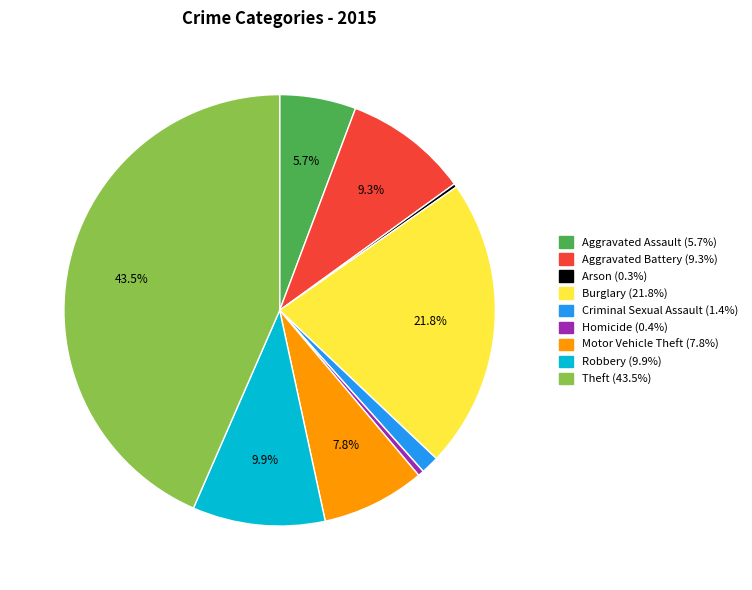

What percentage is the Aggravated Assault slice, to the nearest percent?

6%